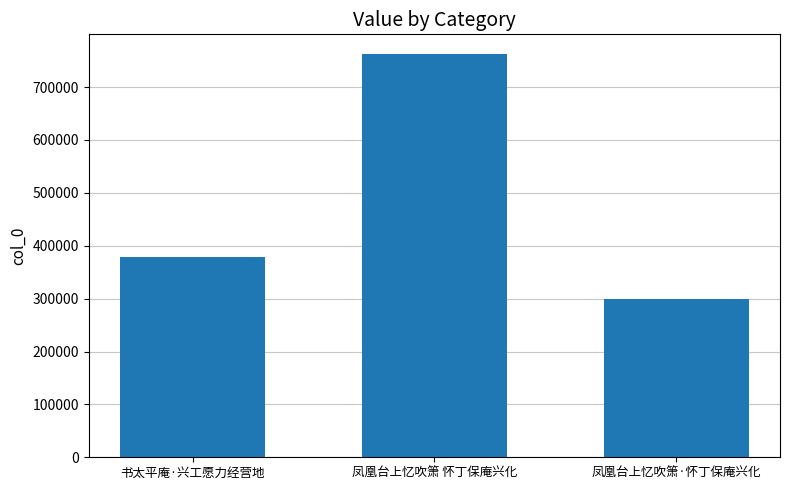

What is the sum of the values at 凤凰台上忆吹箫 怀丁保庵兴化 and 凤凰台上忆吹箫·怀丁保庵兴化?

1060037